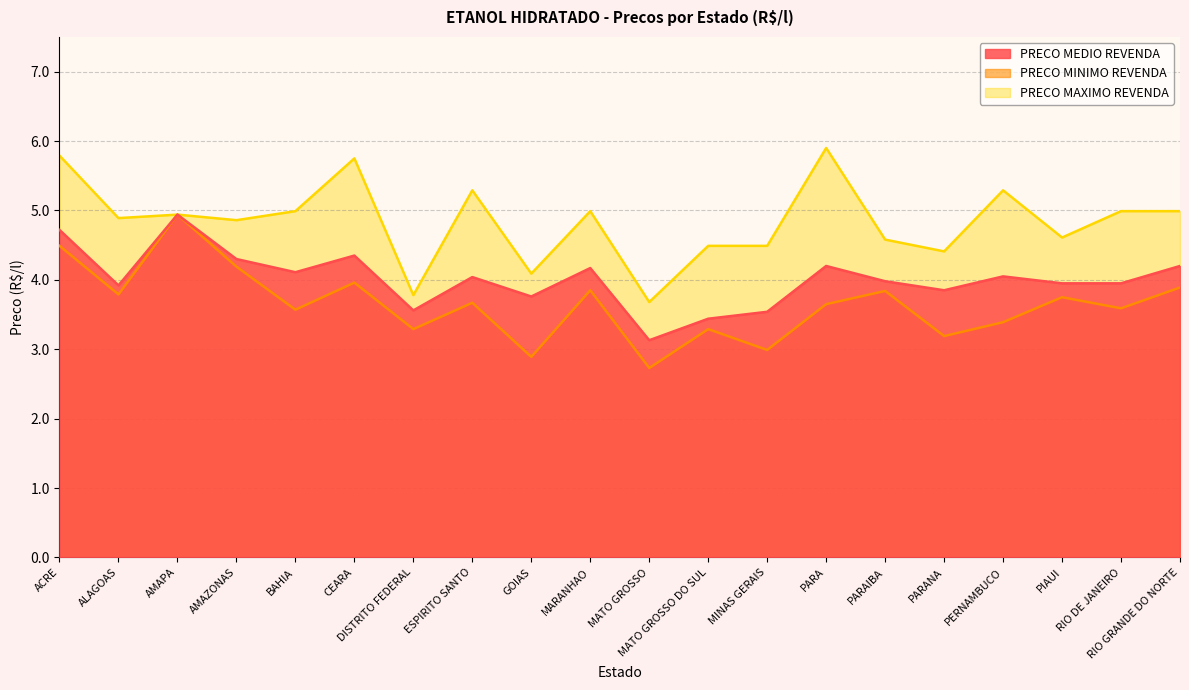

How many data points in PRECO MAXIMO REVENDA are less than 4?

2